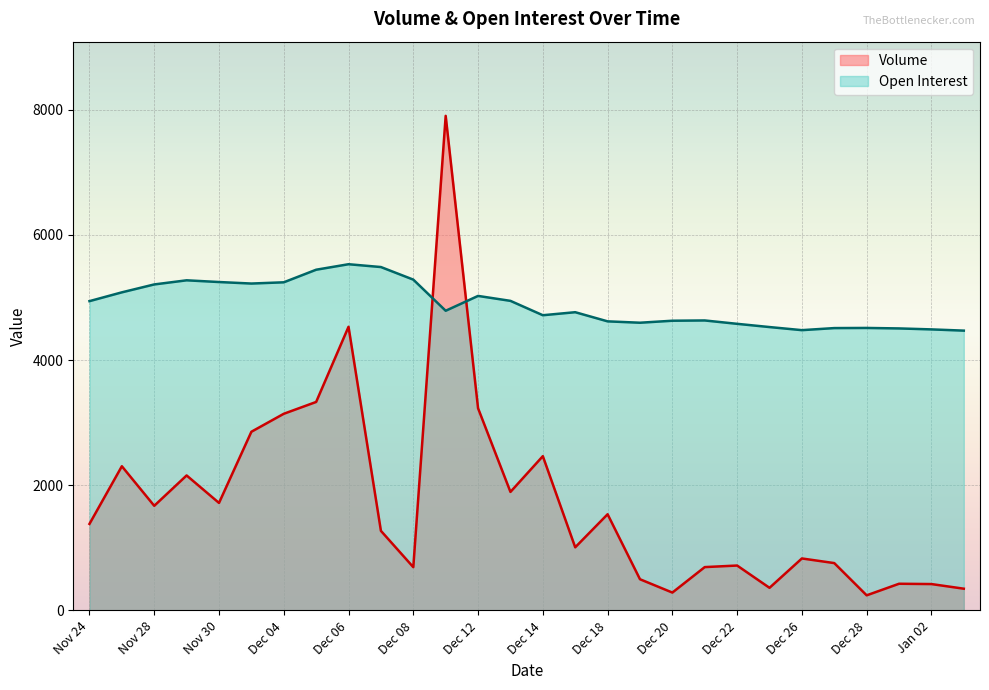

Which series has the largest total across all categories?

Open Interest